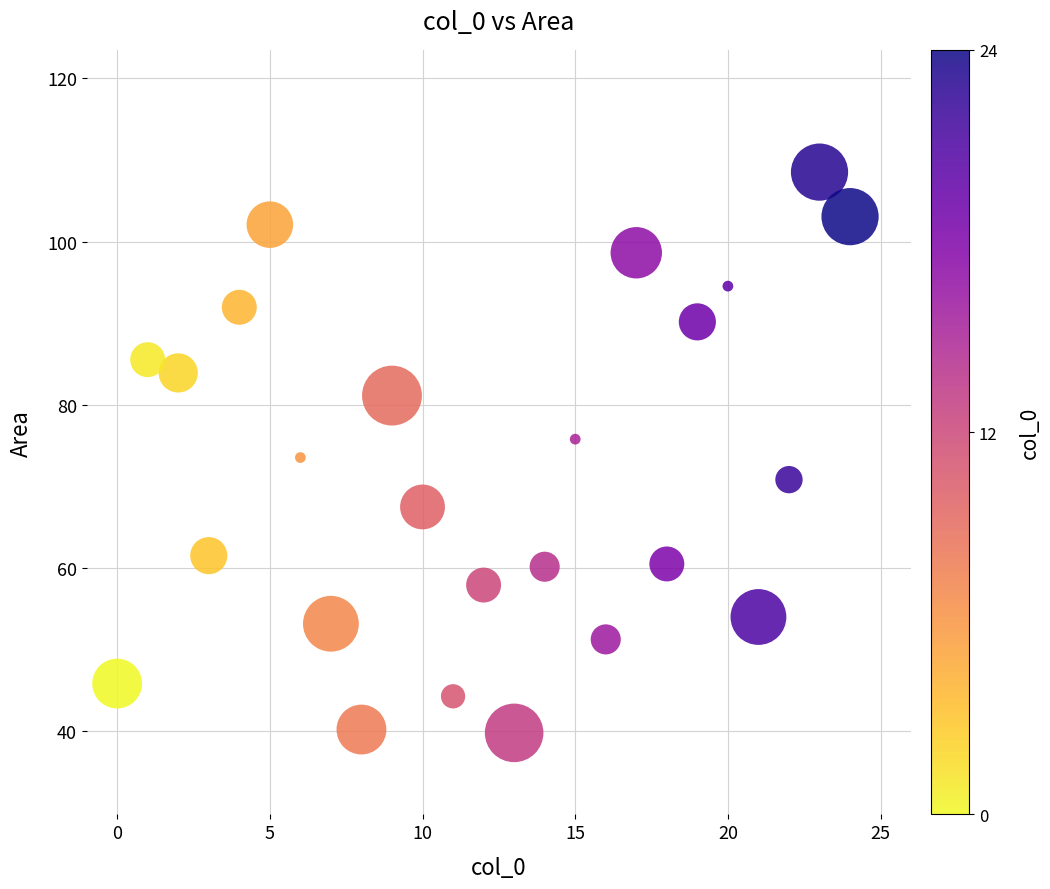

What is the range of Y values (max minus min)?

68.8